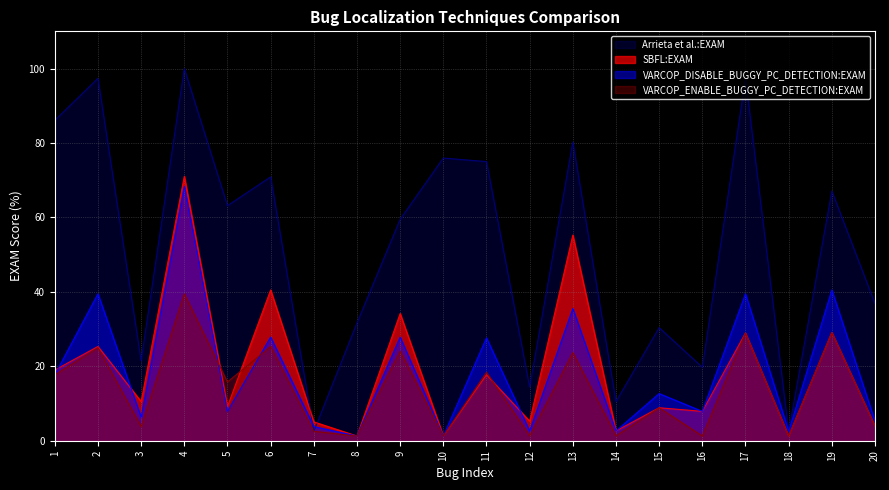

At which category does the chart reach its minimum across all series?

8